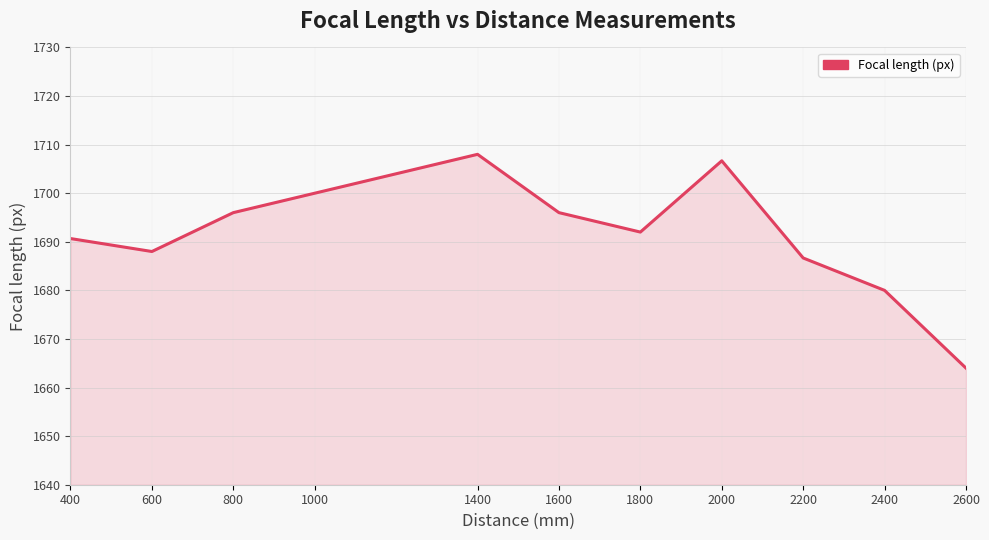

What is the minimum value shown in the chart?

1664.0